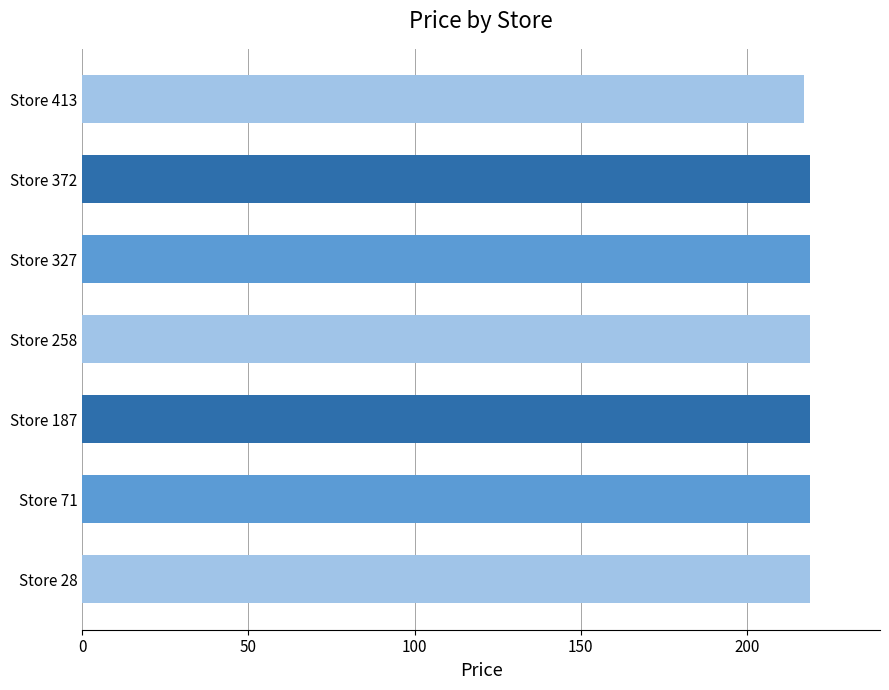

How many values are between 219 and 220?

6